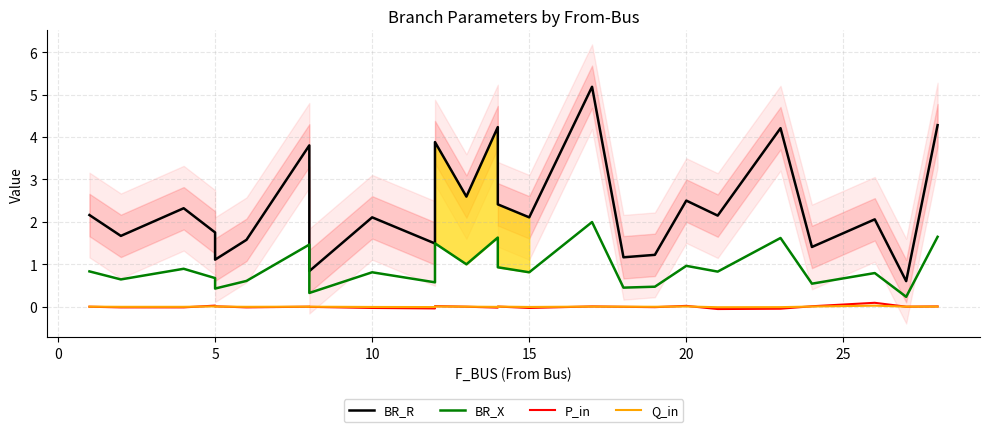

Which series has the largest total across all categories?

BR_R